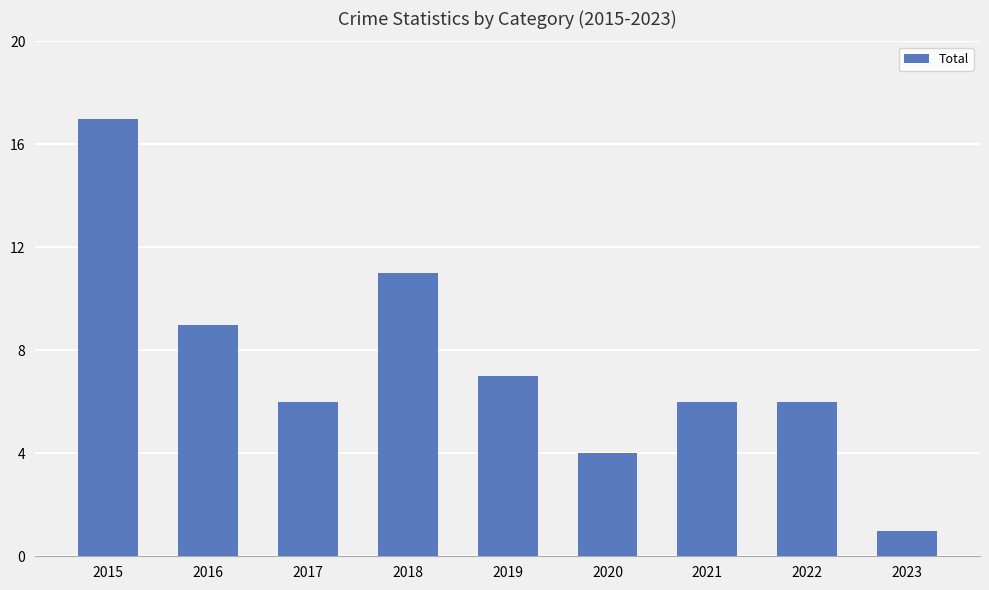

At which label does the data first exceed 6?

2015